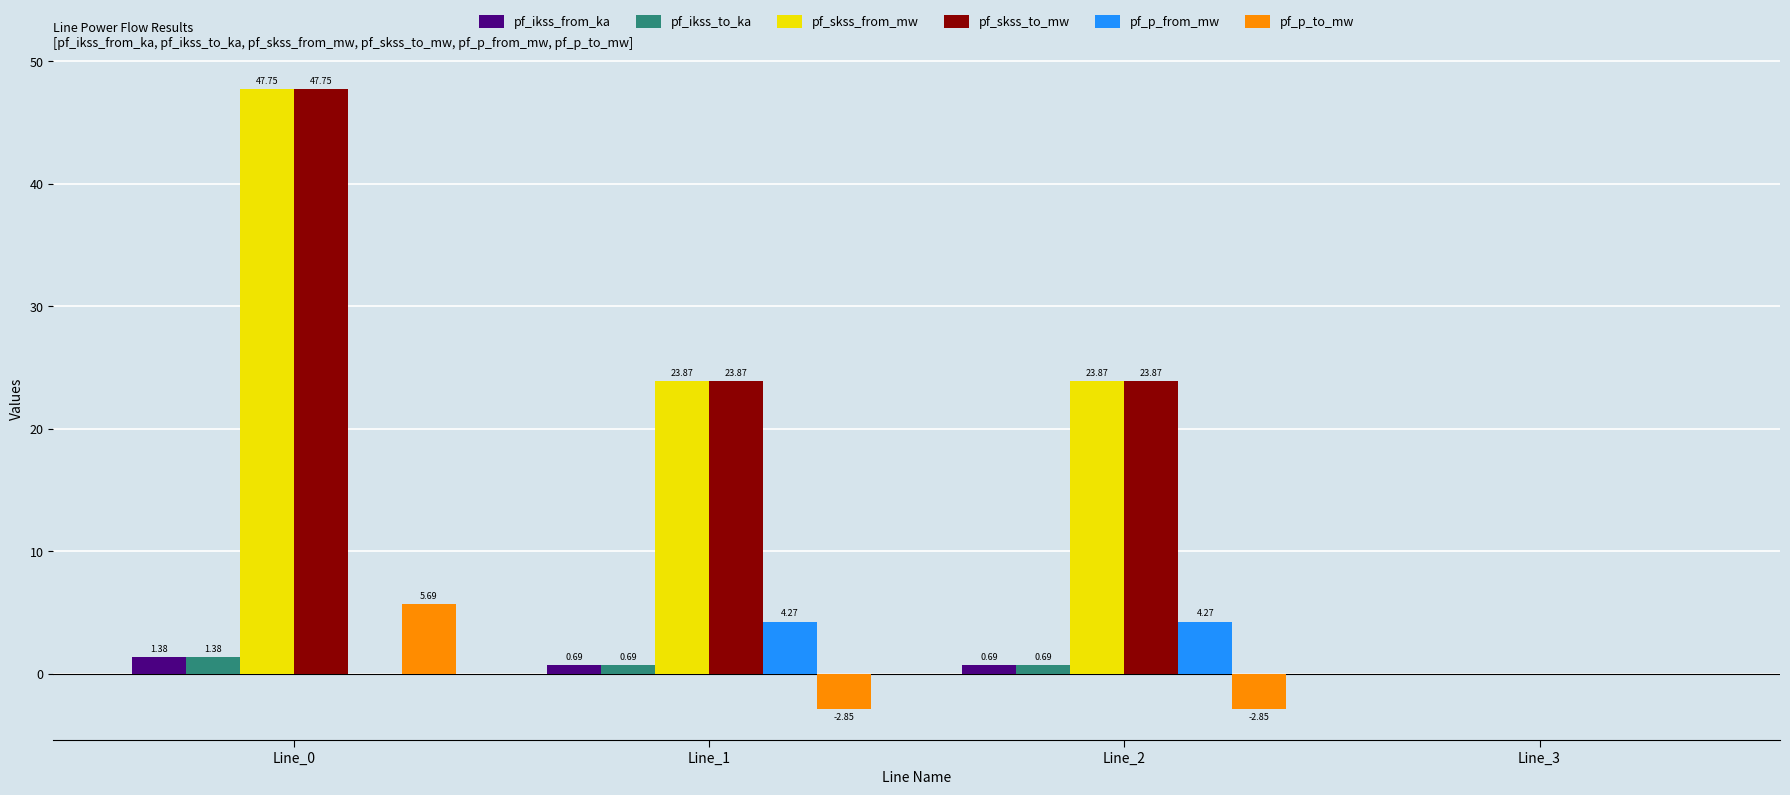

What is the sum of all pf_skss_to_mw values?

95.5